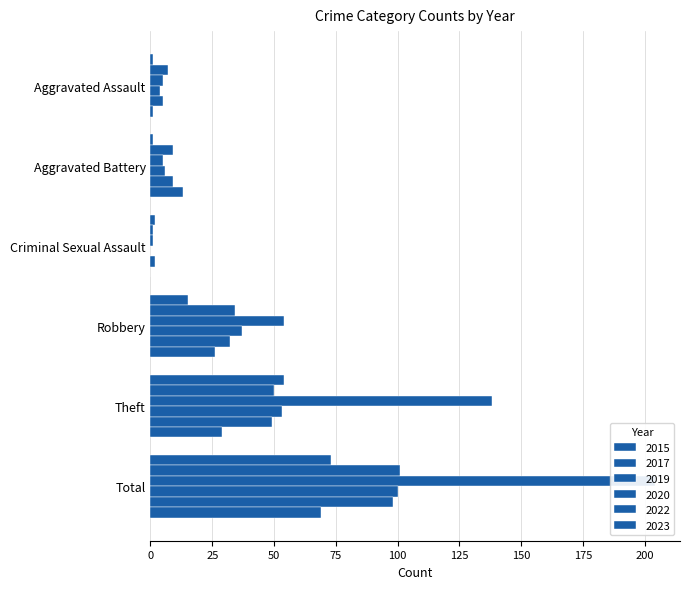

Reading left to right, list all the values displayed in this chart.

2015: 1	1	2	15	54	73
2017: 7	9	1	34	50	101
2019: 5	5	1	54	138	204
2020: 4	6	0	37	53	100
2022: 5	9	2	32	49	98
2023: 1	13	0	26	29	69